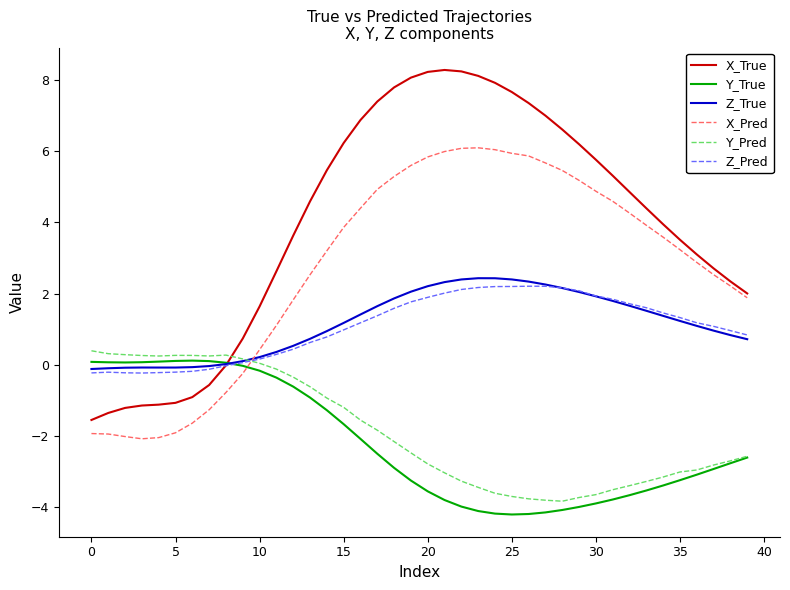

How many negative values does the X_Pred series have?

10